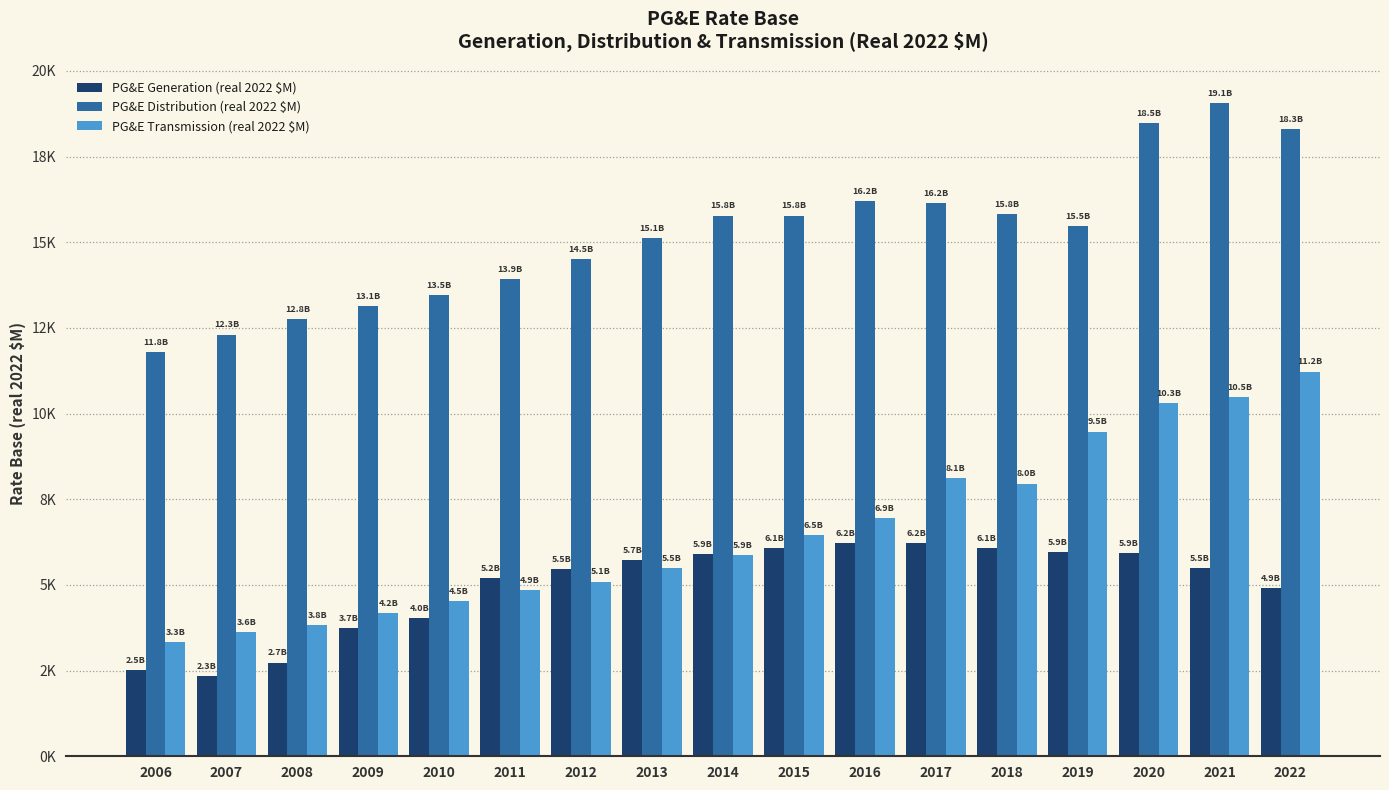

The value of PG&E Distribution (real 2022 $M) at 2013 is 9659.2. True or false?

False